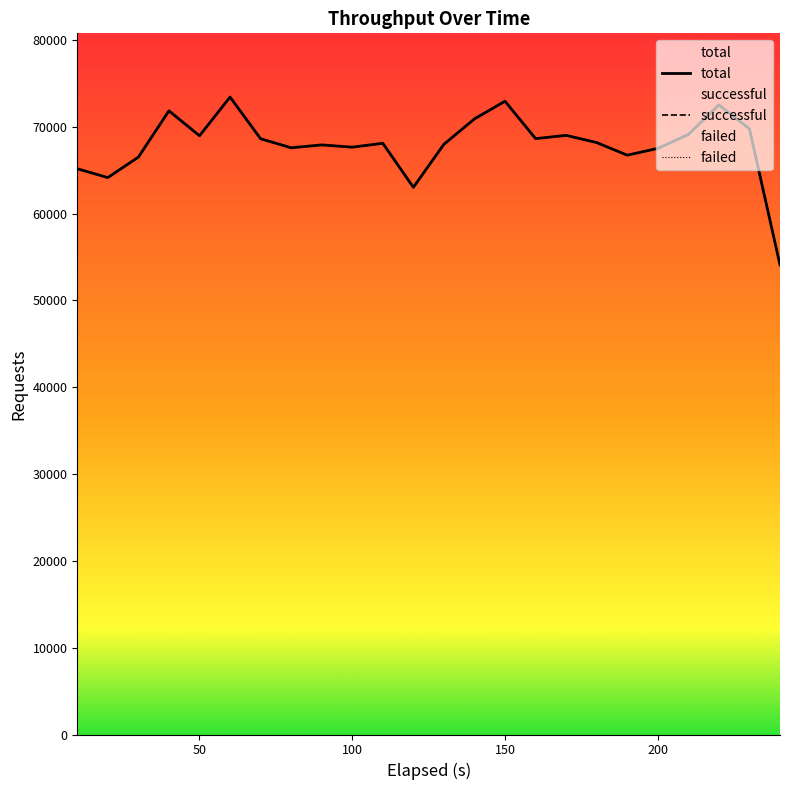

Rank the series by their maximum value, from highest to lowest.

total, successful